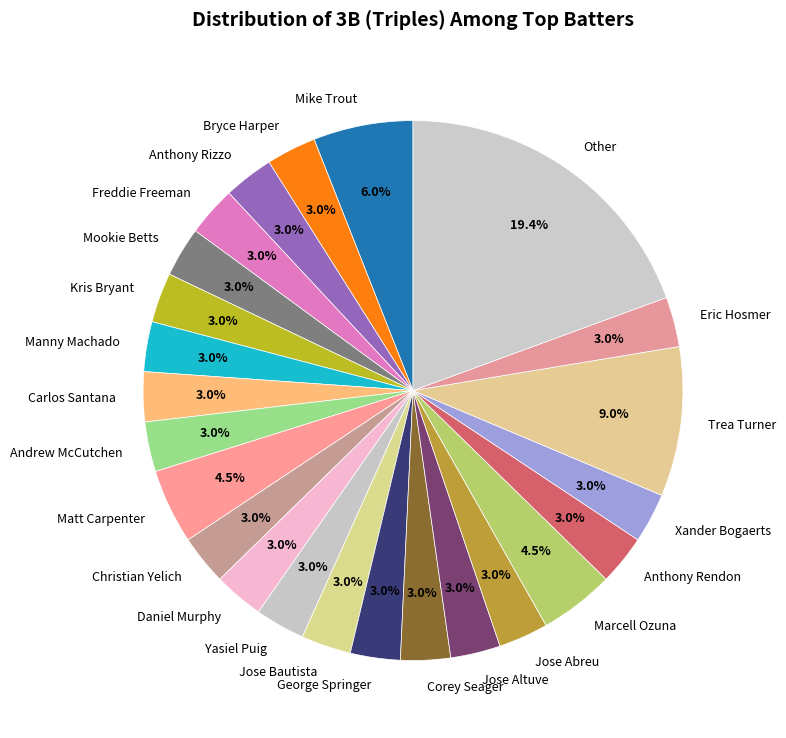

Combined, what portion of the pie is Anthony Rizzo and Mookie Betts?

6.0%